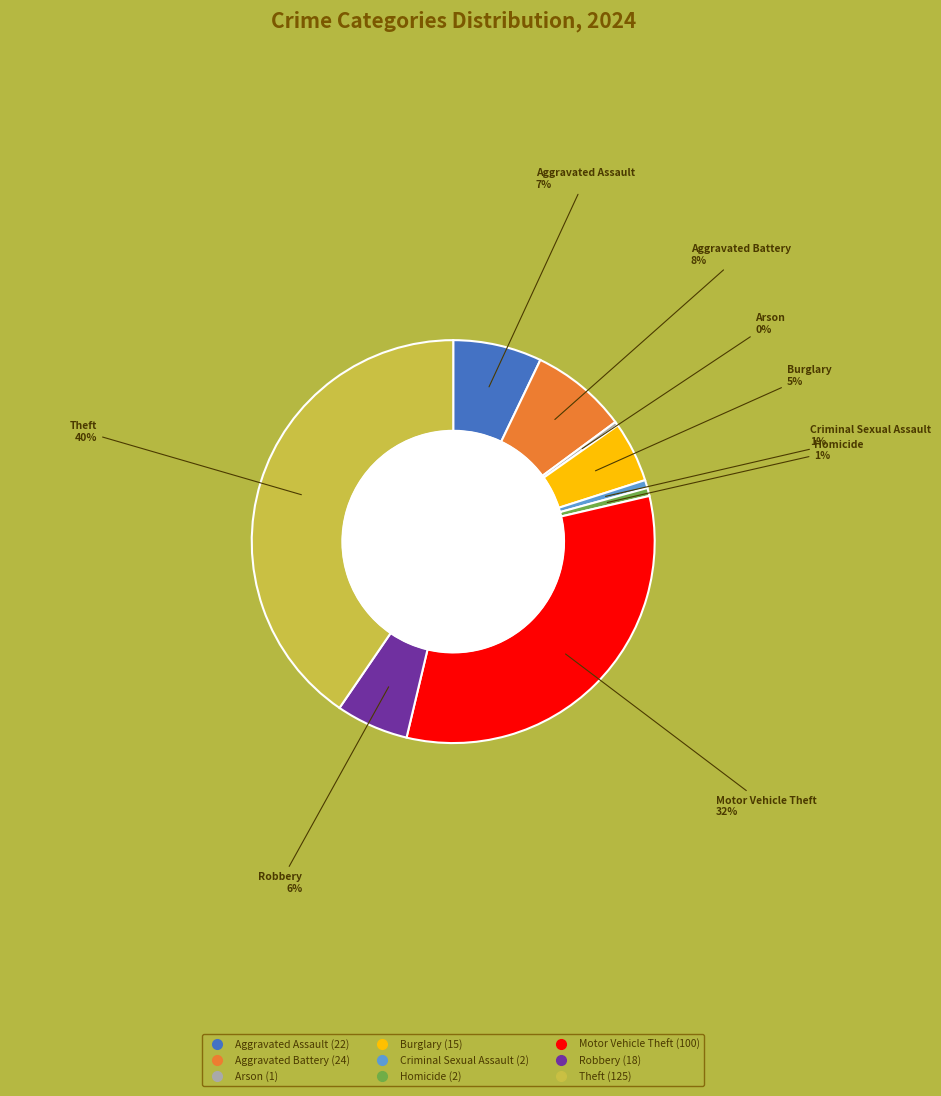

Is there any slice that represents more than half of the pie?

No